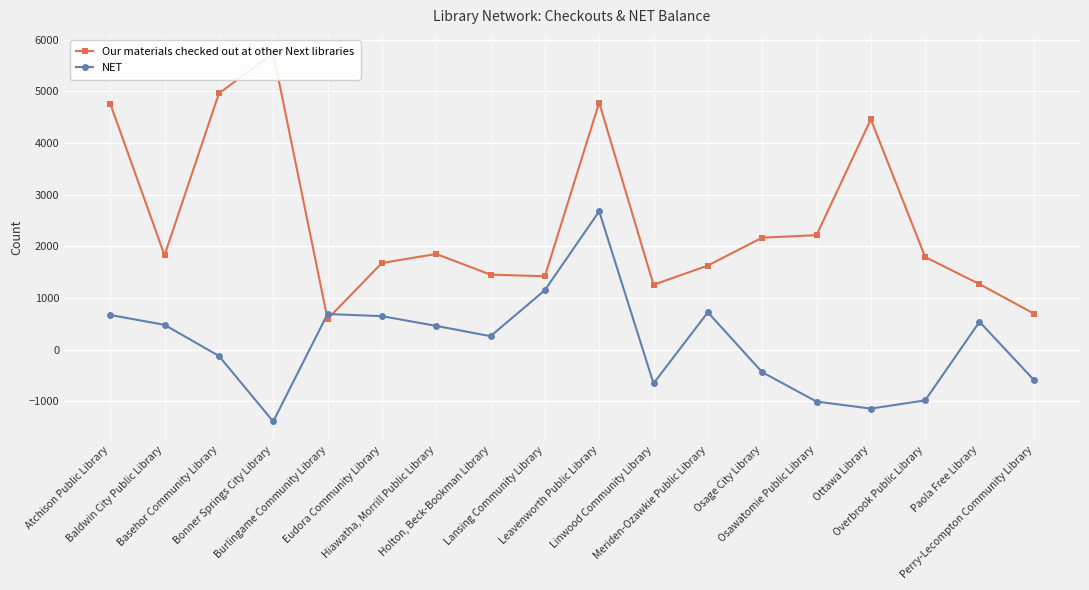

What is the label of the 6th point from the right?

Osage City Library